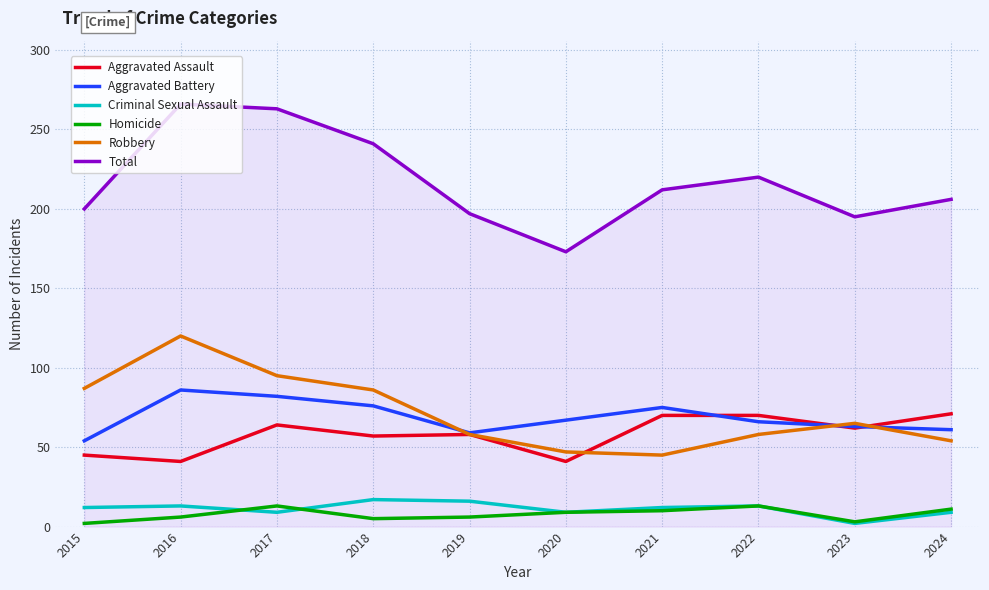

The value of Aggravated Assault at 2018 is 35. True or false?

False